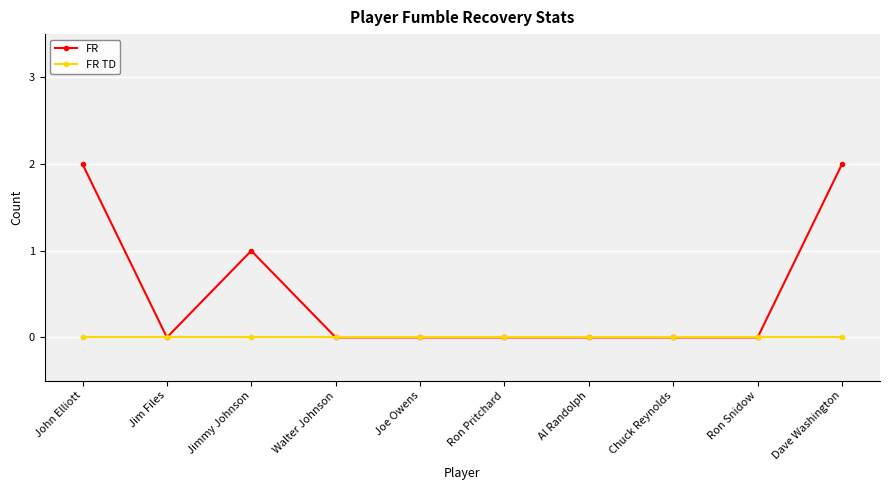

Where is the first local minimum for FR?

Jim Files